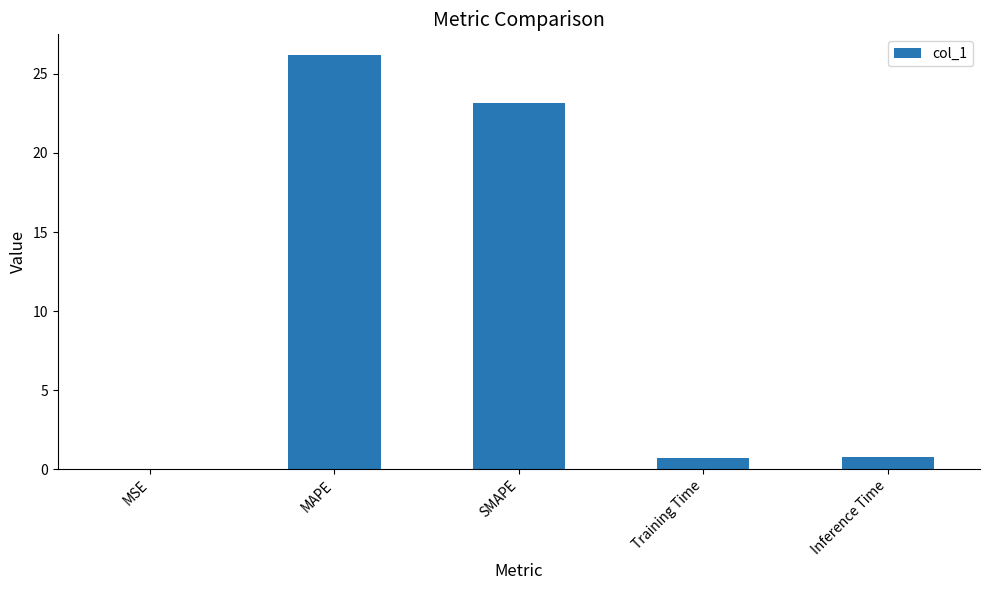

What is the sum of the values at MAPE and MSE?

26.2